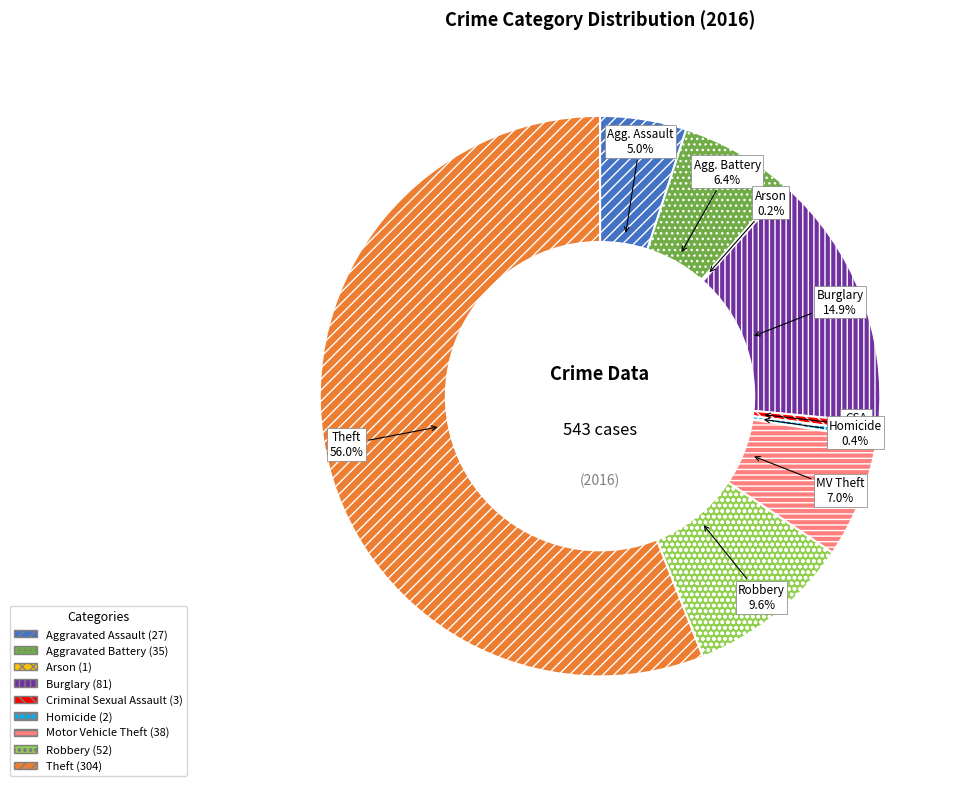

Does any single category account for the majority?

Yes